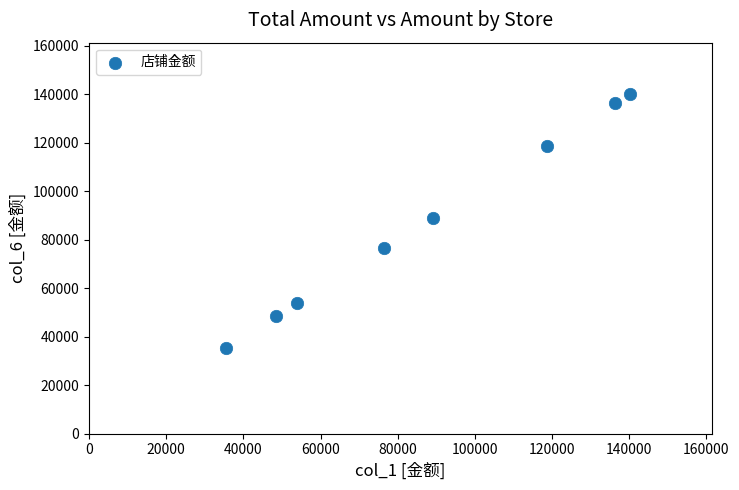

What is the average X value?

87362